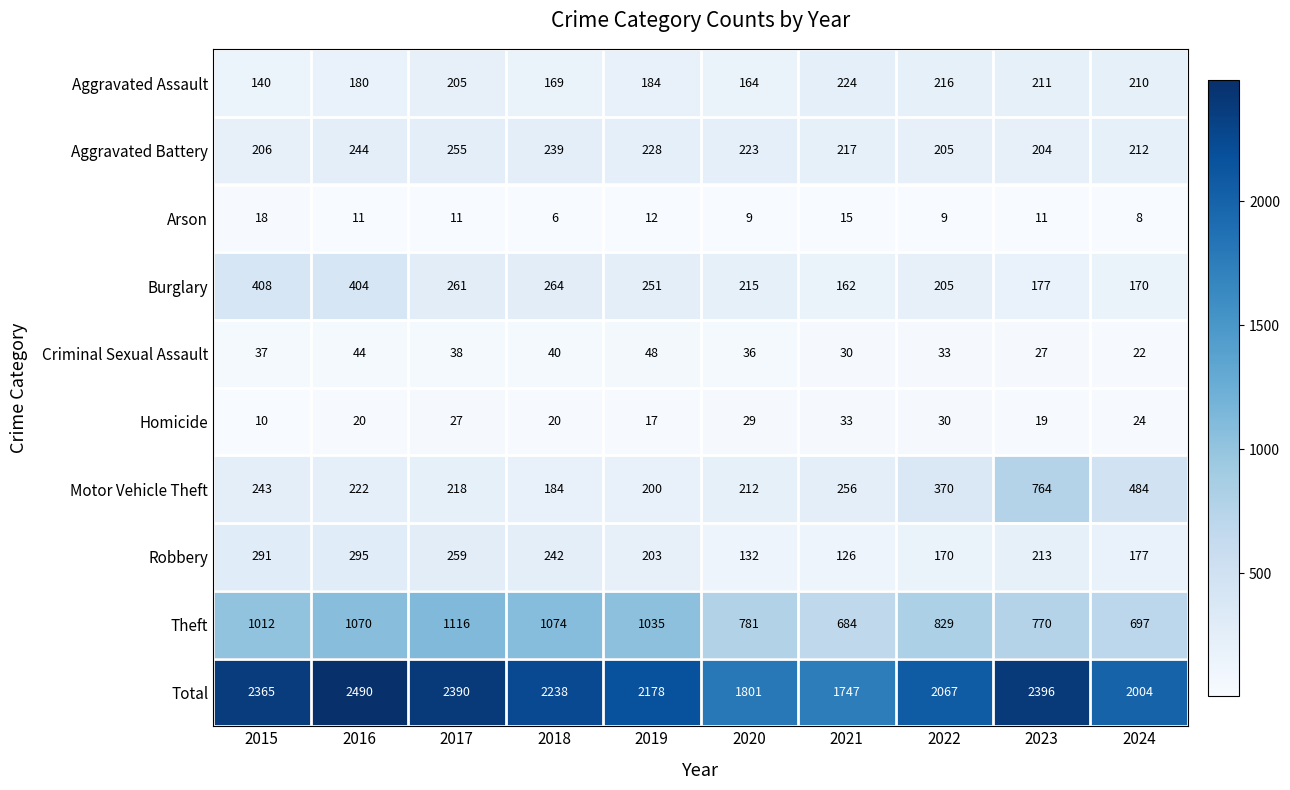

Read the Criminal Sexual Assault value at 2024, to the nearest 10.

20